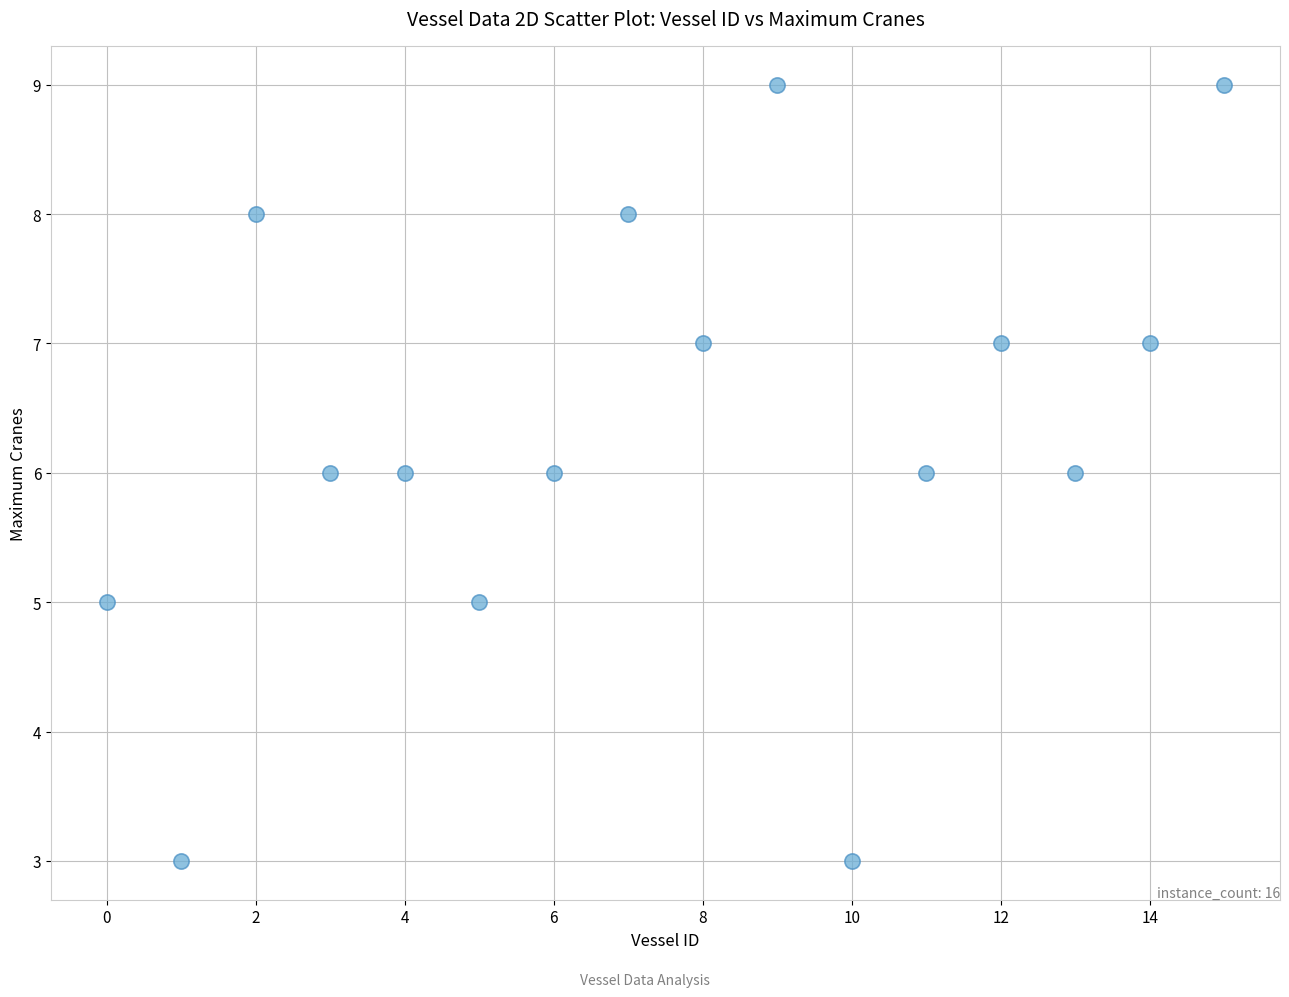

What is the range of Y values (max minus min)?

6